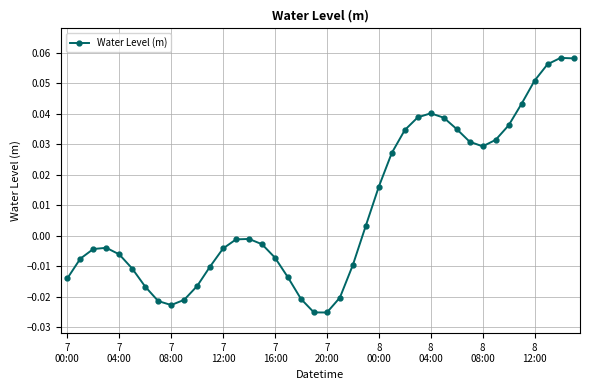

What is the sum of all values?

0.3